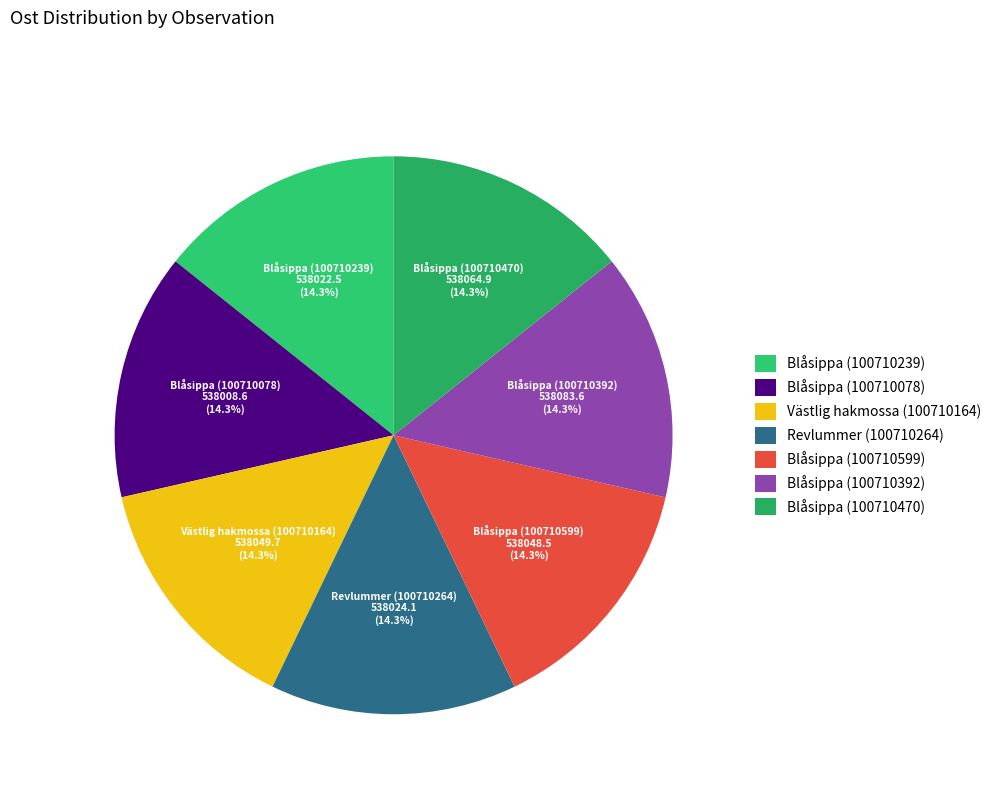

How much of the chart is everything except Blåsippa (100710470)?

85.7%